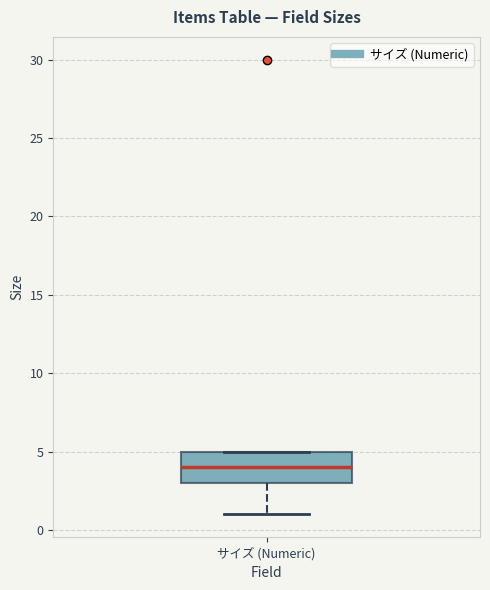

Read this box plot against the y-axis: the position of the median line, the range covered by the box, and the ends of both whiskers. The values are not printed on the chart, so give them approximately, as read against the axis.

median 4, box 3 to 5, whiskers 1 to 5